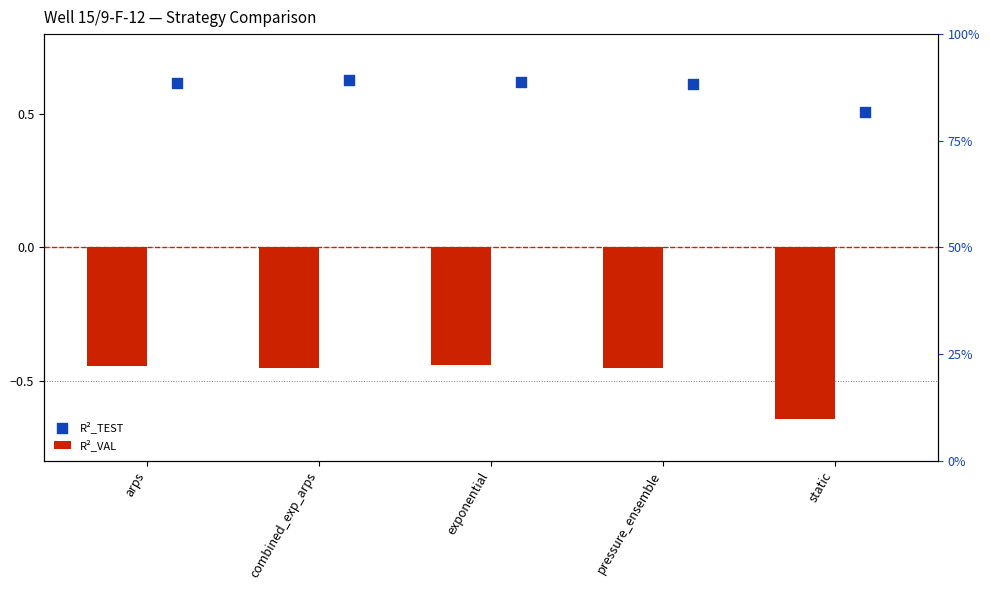

Which series has the largest total across all categories?

R²_TEST